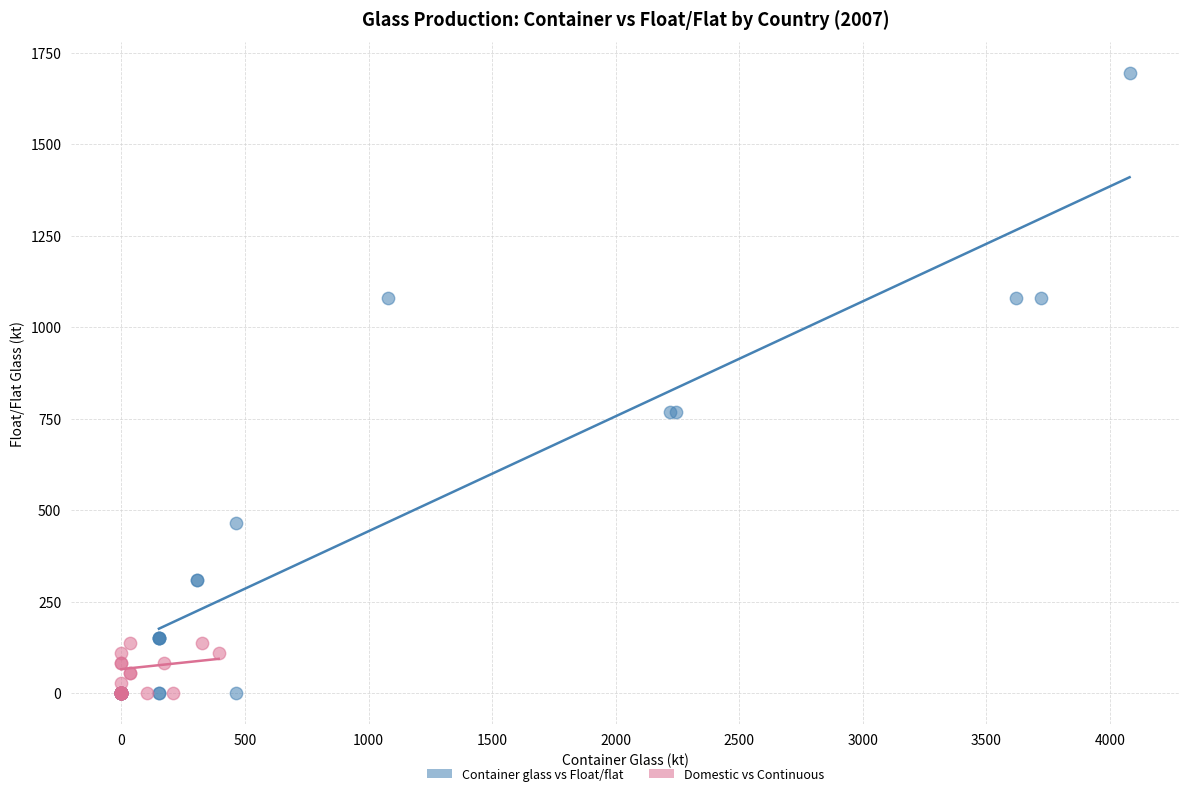

What are all the series names shown in the legend?

Container glass vs Float/flat, Domestic vs Continuous